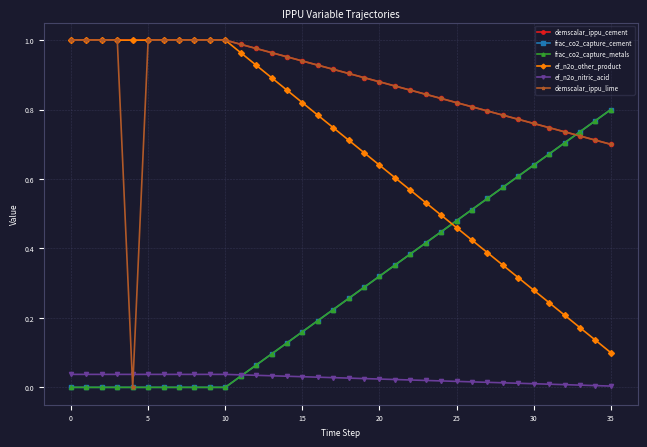

Reading right to left, what are all the values shown in this chart?

demscalar_ippu_cement: 0.7	0.7	0.7	0.7	0.7	0.8	0.8	0.8	0.8	0.8	0.8	0.8	0.8	0.9	0.9	0.9	0.9	0.9	0.9	0.9	0.9	1.0	1.0	1.0	1.0	1.0	1.0	1.0	1.0	1.0	1.0	1.0	1.0	1.0	1.0	1.0
frac_co2_capture_cement: 0.8	0.8	0.7	0.7	0.7	0.6	0.6	0.6	0.5	0.5	0.5	0.4	0.4	0.4	0.4	0.3	0.3	0.3	0.2	0.2	0.2	0.1	0.1	0.1	0.0	0.0	0.0	0.0	0.0	0.0	0.0	0.0	0.0	0.0	0.0	0.0
frac_co2_capture_metals: 0.8	0.8	0.7	0.7	0.7	0.6	0.6	0.6	0.5	0.5	0.5	0.4	0.4	0.4	0.4	0.3	0.3	0.3	0.2	0.2	0.2	0.1	0.1	0.1	0.0	0.0	0.0	0.0	0.0	0.0	0.0	0.0	0.0	0.0	0.0	0.0
ef_n2o_other_product: 0.1	0.1	0.2	0.2	0.2	0.3	0.3	0.4	0.4	0.4	0.5	0.5	0.5	0.6	0.6	0.6	0.7	0.7	0.7	0.8	0.8	0.9	0.9	0.9	1.0	1.0	1.0	1.0	1.0	1.0	1.0	1.0	1.0	1.0	1.0	1.0
ef_n2o_nitric_acid: 0.0	0.0	0.0	0.0	0.0	0.0	0.0	0.0	0.0	0.0	0.0	0.0	0.0	0.0	0.0	0.0	0.0	0.0	0.0	0.0	0.0	0.0	0.0	0.0	0.0	0.0	0.0	0.0	0.0	0.0	0.0	0.0	0.0	0.0	0.0	0.0
demscalar_ippu_lime: 0.7	0.7	0.7	0.7	0.7	0.8	0.8	0.8	0.8	0.8	0.8	0.8	0.8	0.9	0.9	0.9	0.9	0.9	0.9	0.9	0.9	1.0	1.0	1.0	1.0	1.0	1.0	1.0	1.0	1.0	1.0	0.0	1.0	1.0	1.0	1.0